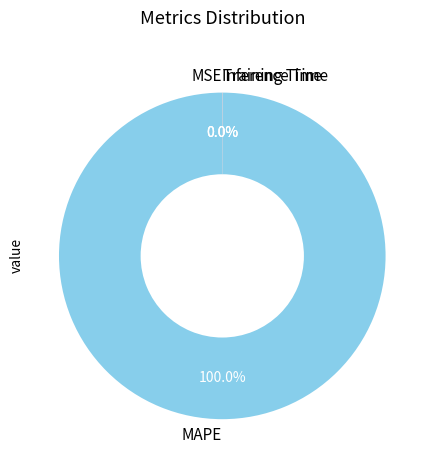

Which slice represents more than half of the pie?

MAPE